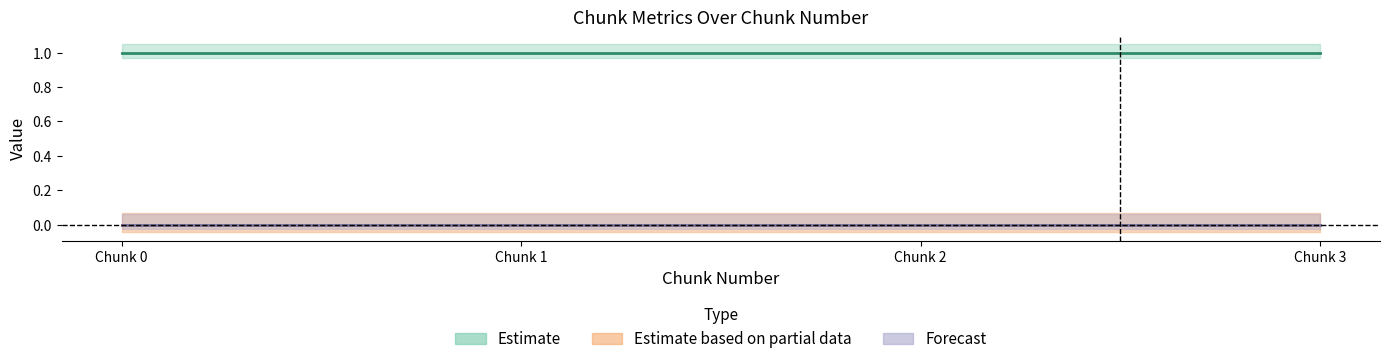

At how many categories does at least one series exceed 0?

4